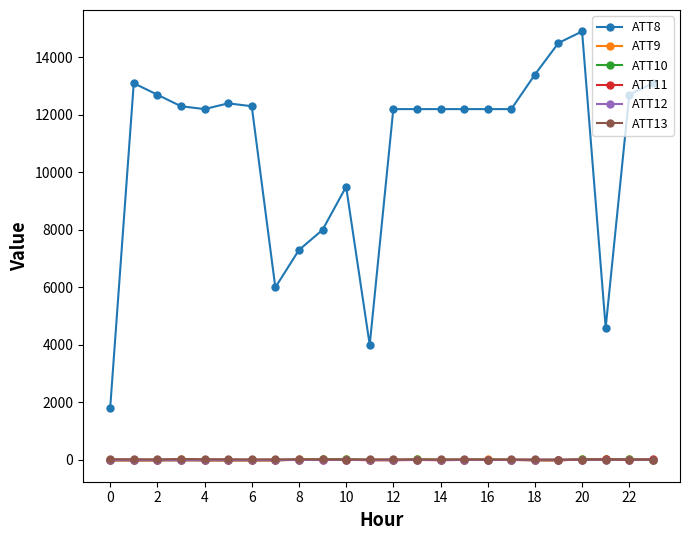

True or false: ATT10 and ATT8 cross at least once.

False